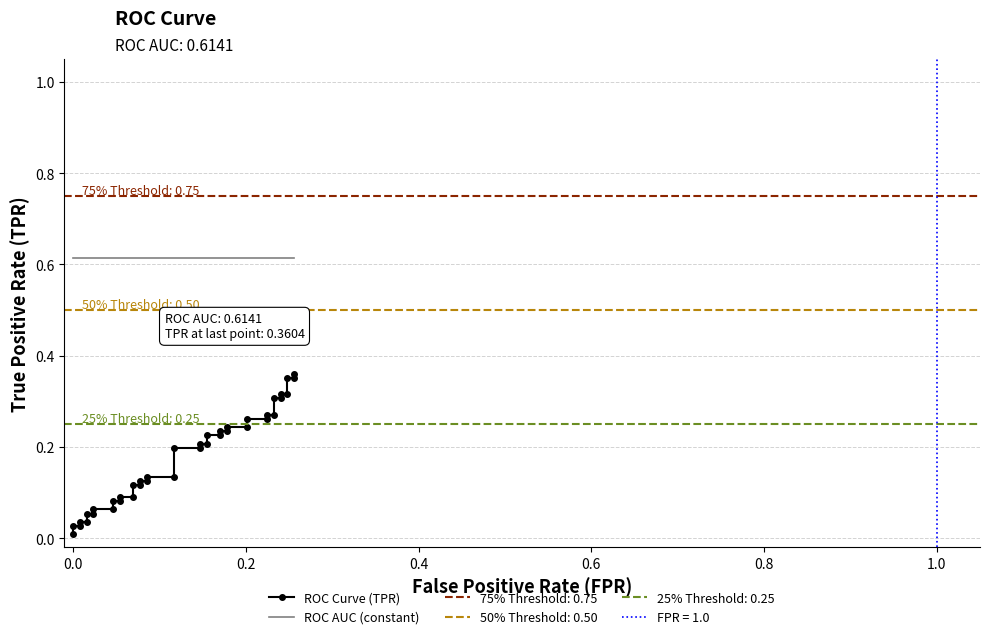

Is it true that ROC AUC (constant) equals 0.2 at 35?

False